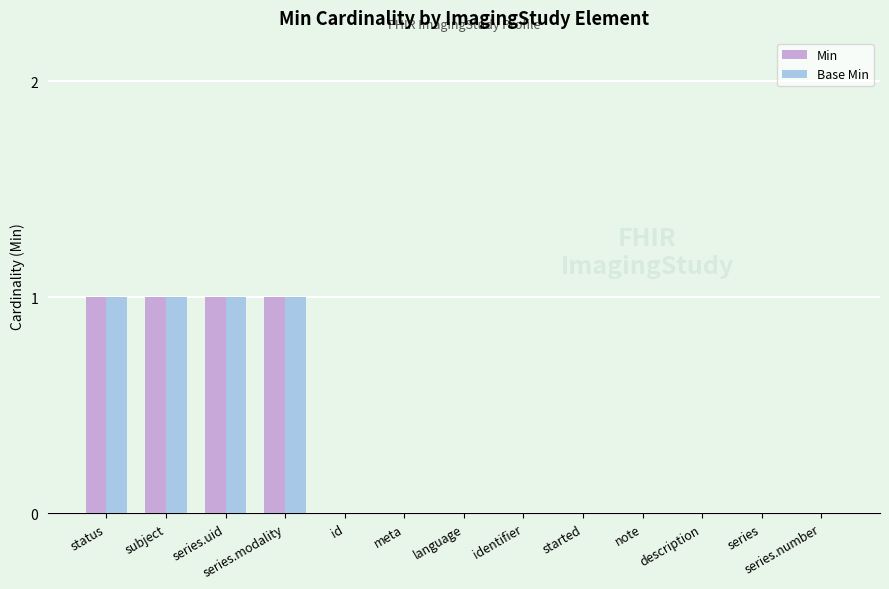

What is the total value across all series at status?

2